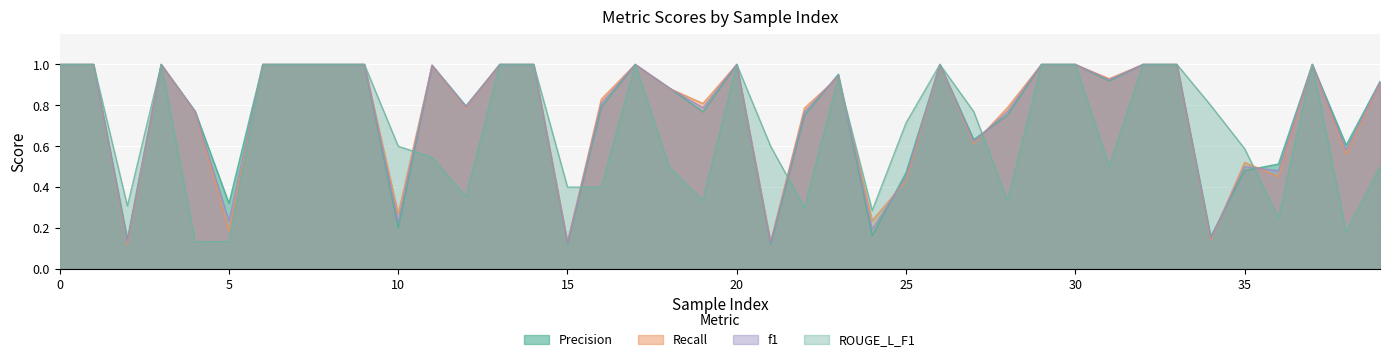

At which label does Precision reach its peak?

37